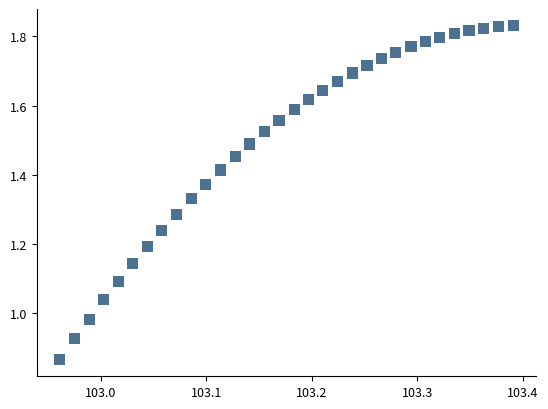

What is the range of X values (max minus min)?

0.4